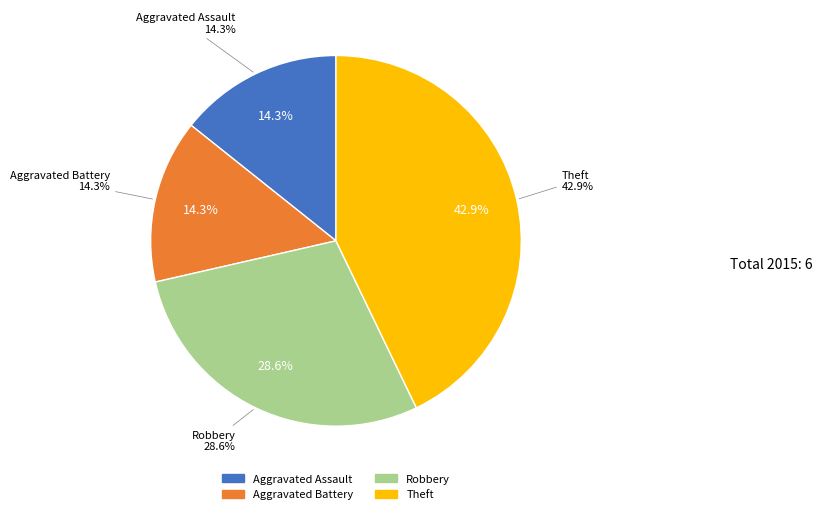

How many slices are in this pie chart?

4